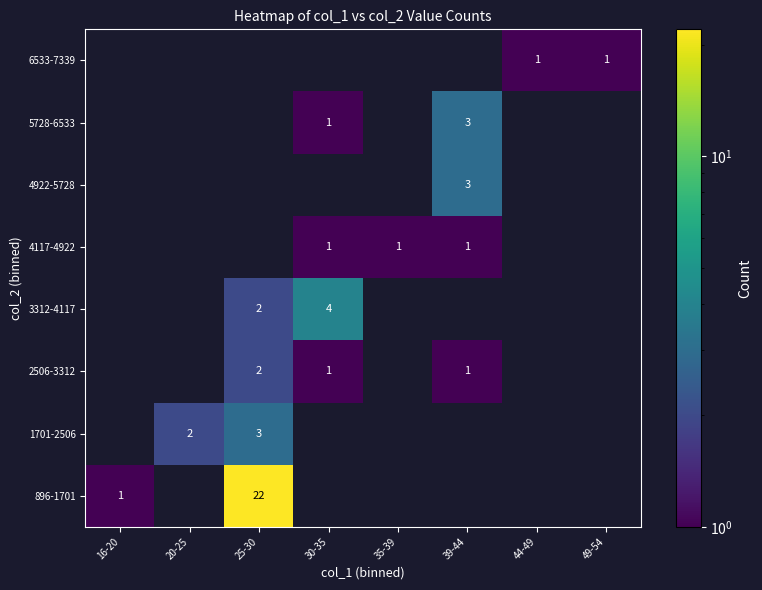

The value of 5728-6533 at 39-44 is 3. True or false?

True